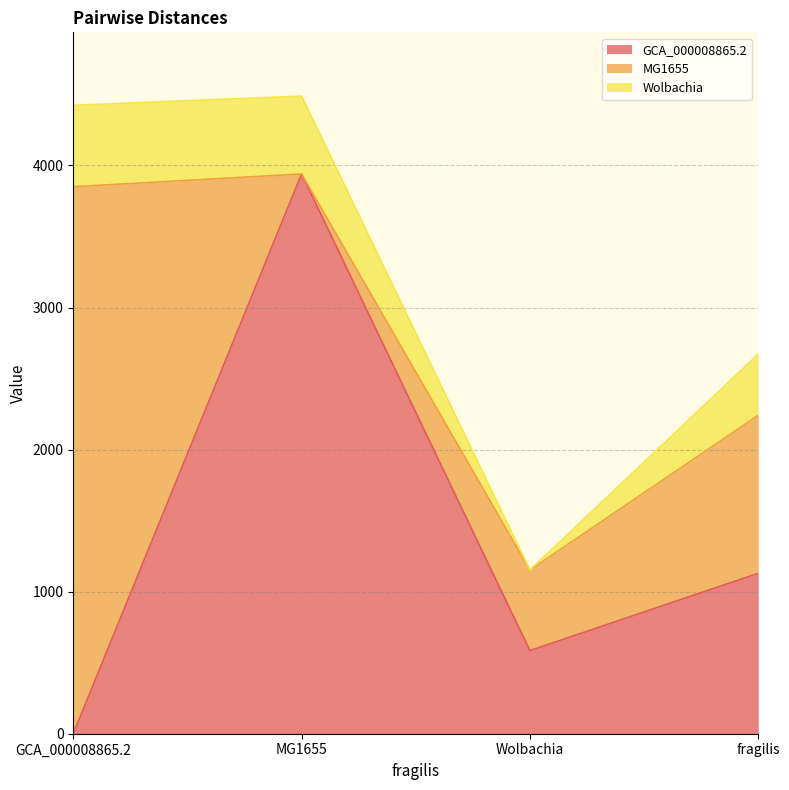

At which label does MG1655 reach its minimum?

MG1655